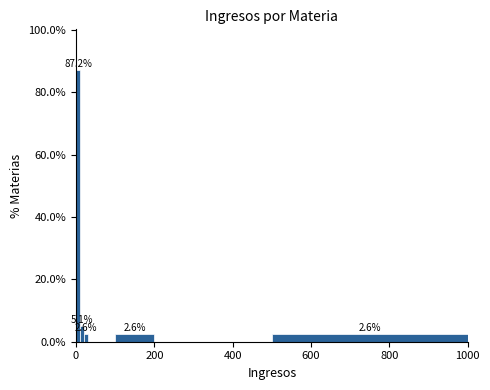

Read against the x-axis, roughly where is the centre of the tallest bar?

0